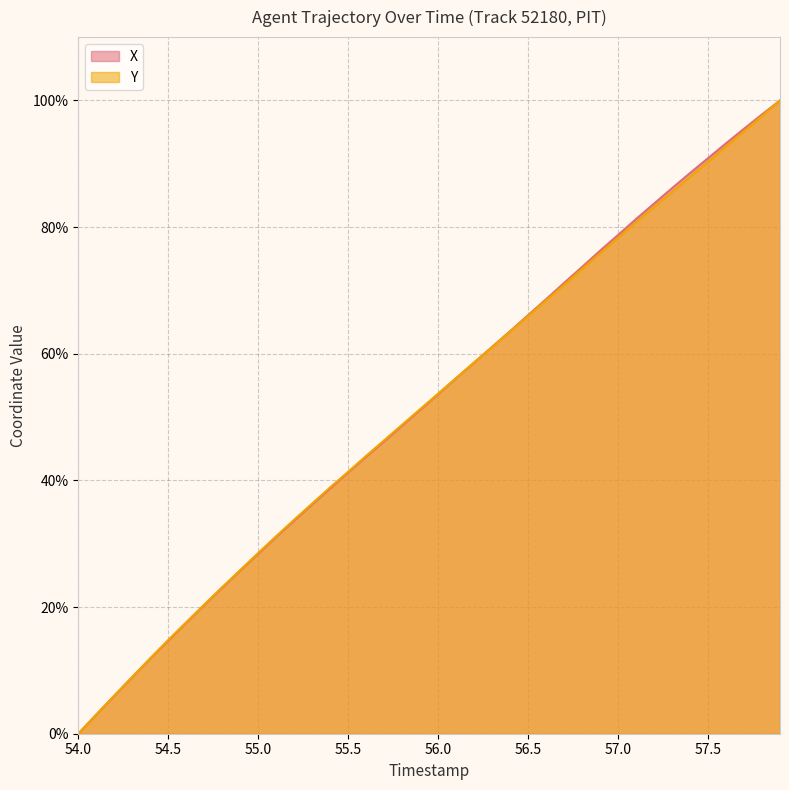

What is the value of the Y point at the 36th from the left?

90.3